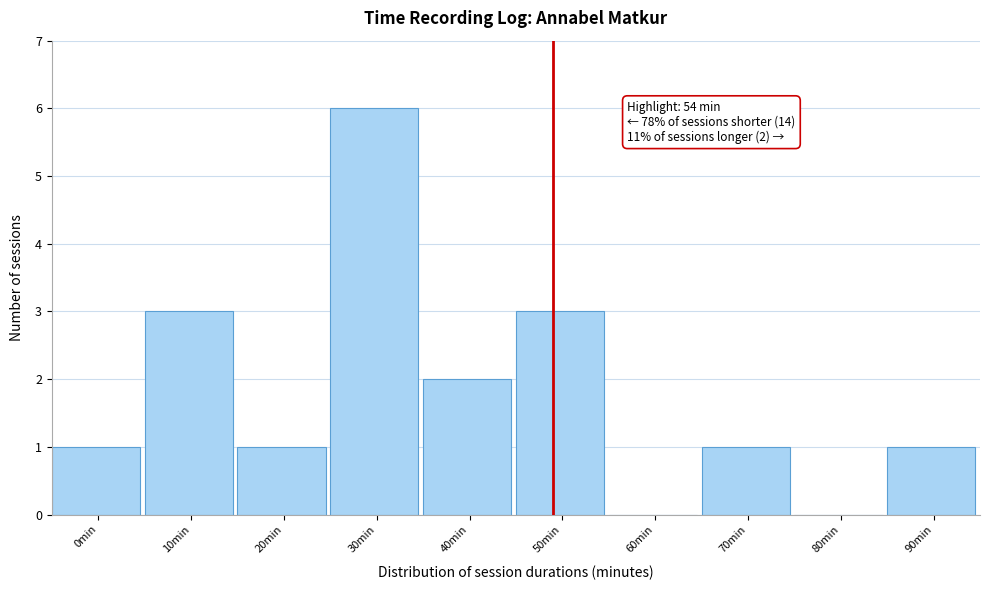

Reading left to right, list all the values displayed in this chart.

0min=1	10min=3	20min=1	30min=6	40min=2	50min=3	60min=0	70min=1	80min=0	90min=1